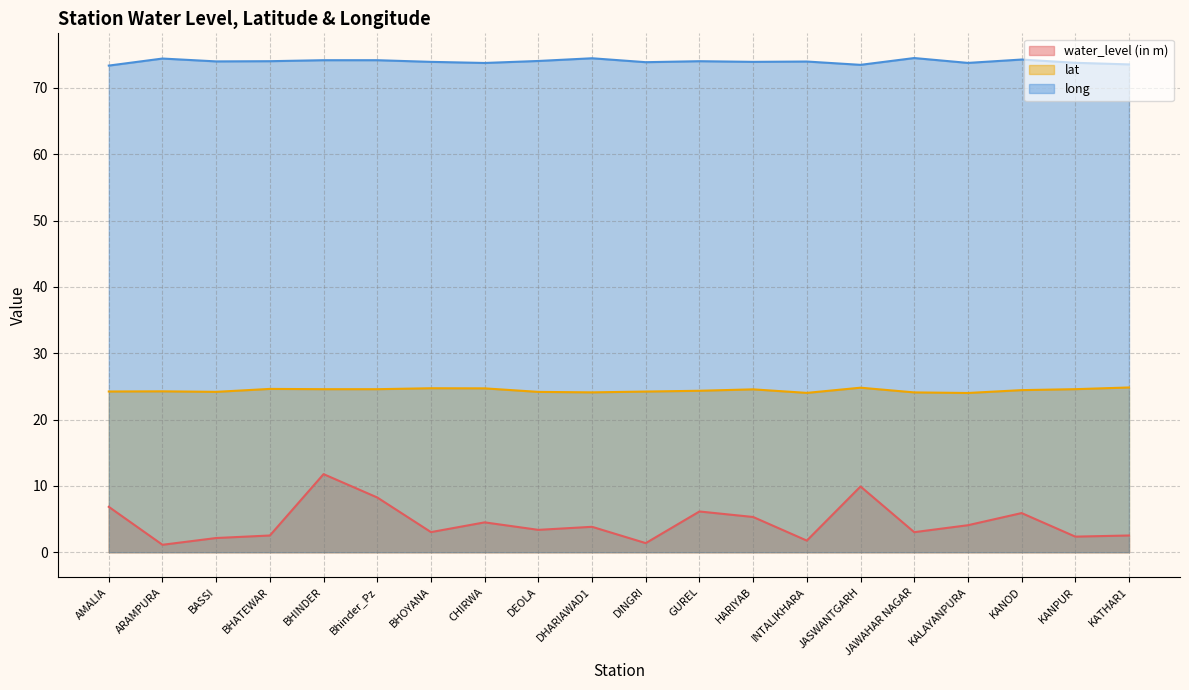

What are all the series names shown in the legend?

water_level (in m), lat, long